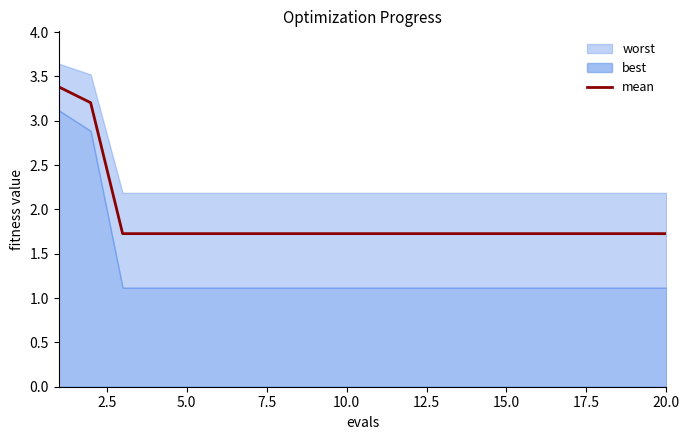

What is the minimum value for mean?

1.7